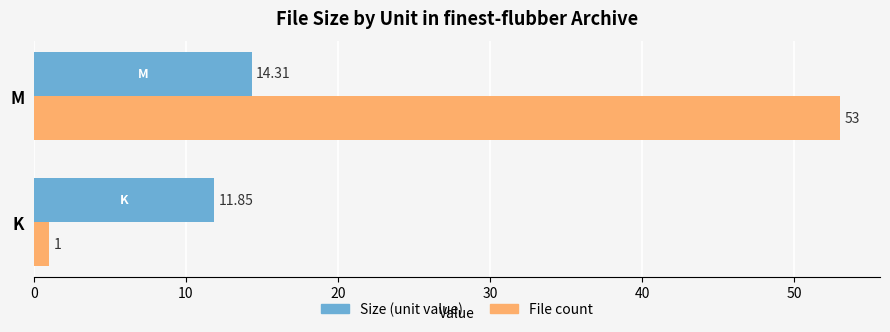

Which series has the largest total across all categories?

File count